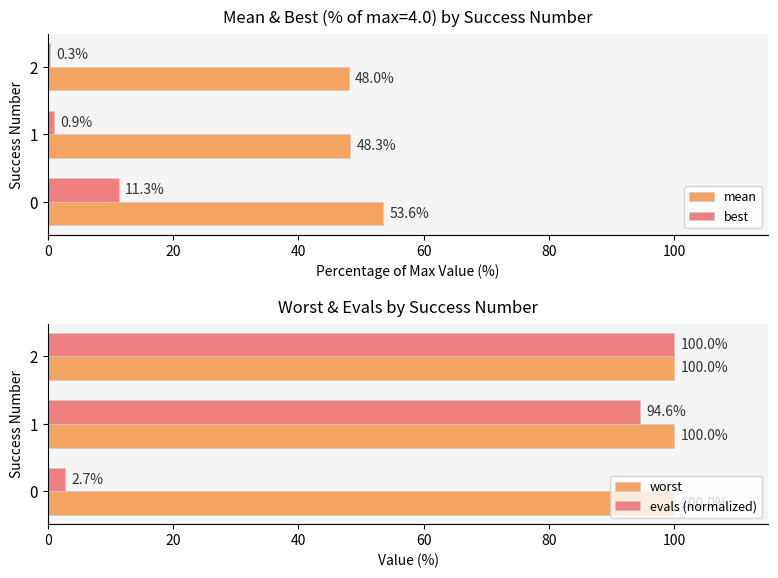

How many bars are there in each group?

4